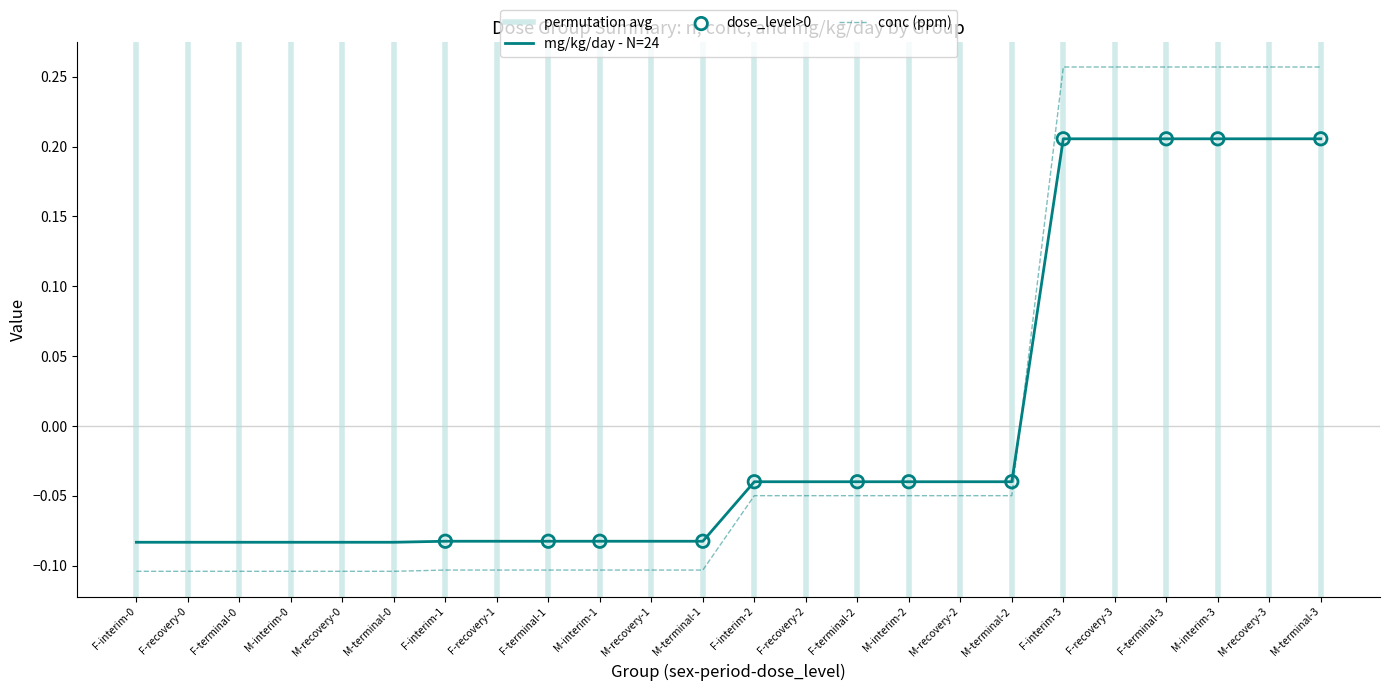

At which label does conc (ppm) first exceed 0?

F-interim-3